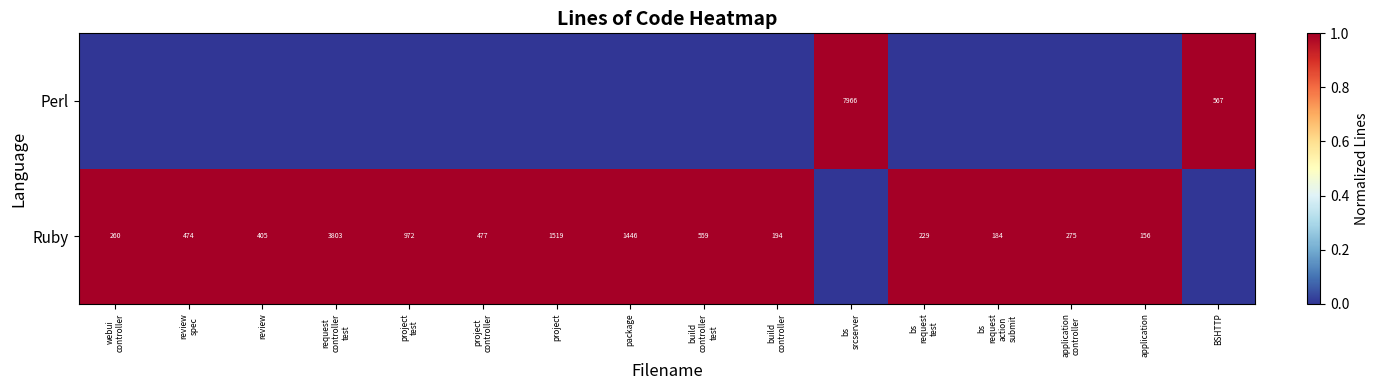

The Ruby series shows 148 at review. True or false?

False